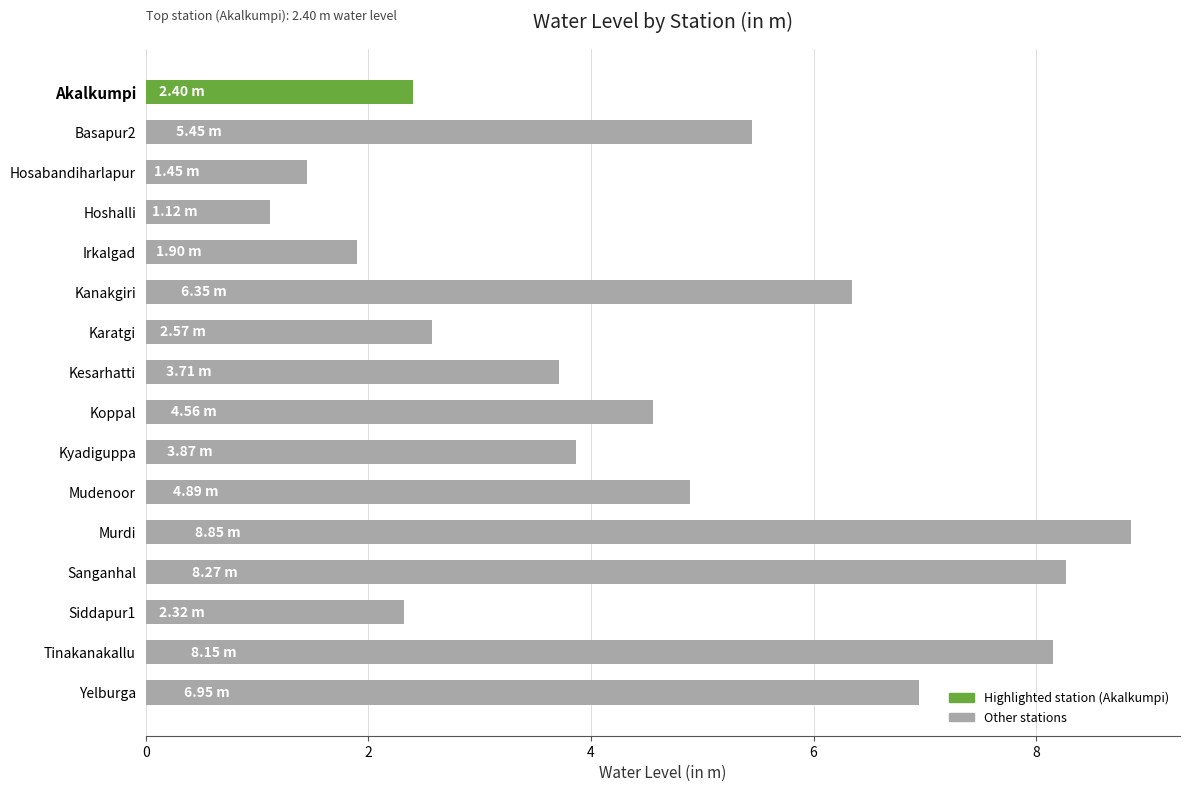

What is the label of the 13th bar from the bottom?

Hoshalli